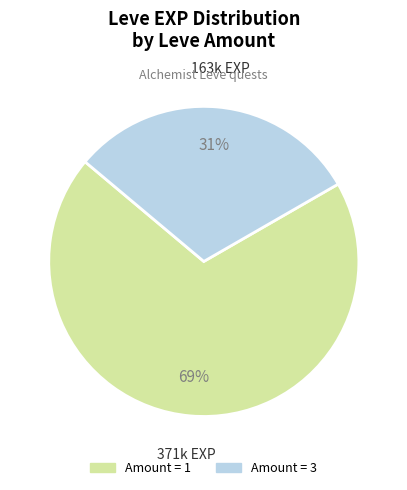

Is there a majority slice in this chart?

Yes